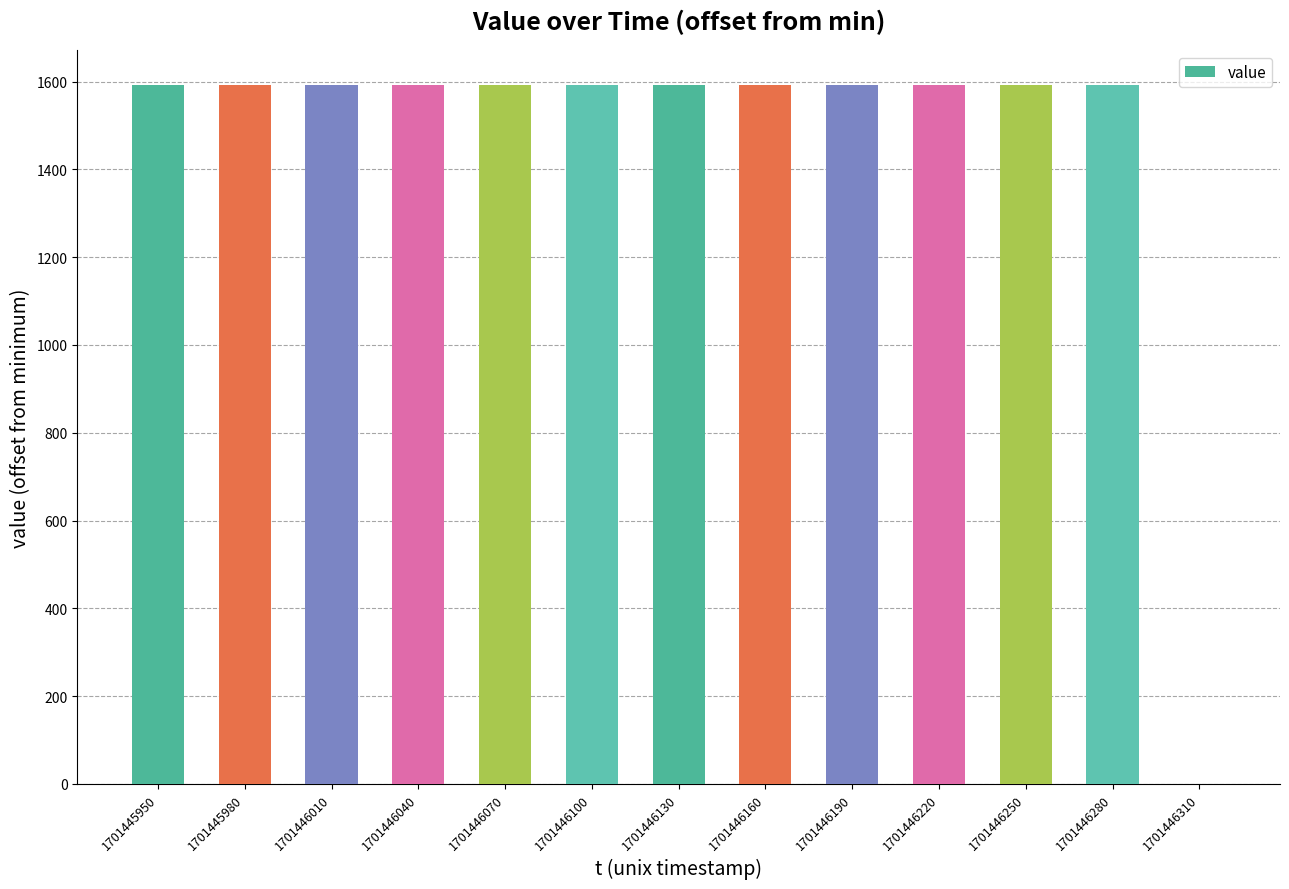

What is the maximum value shown in the chart?

1592